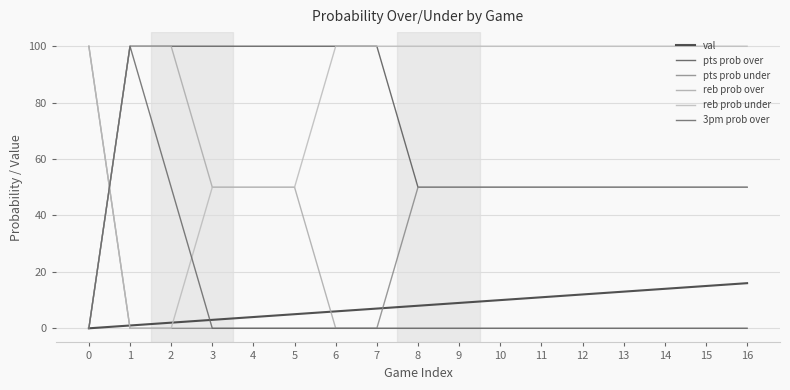

What are all the series names shown in the legend?

val, pts prob over, pts prob under, reb prob over, reb prob under, 3pm prob over